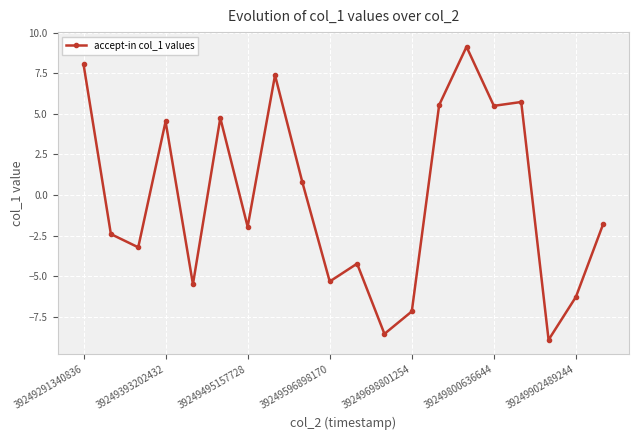

How many lines are shown in the chart?

1